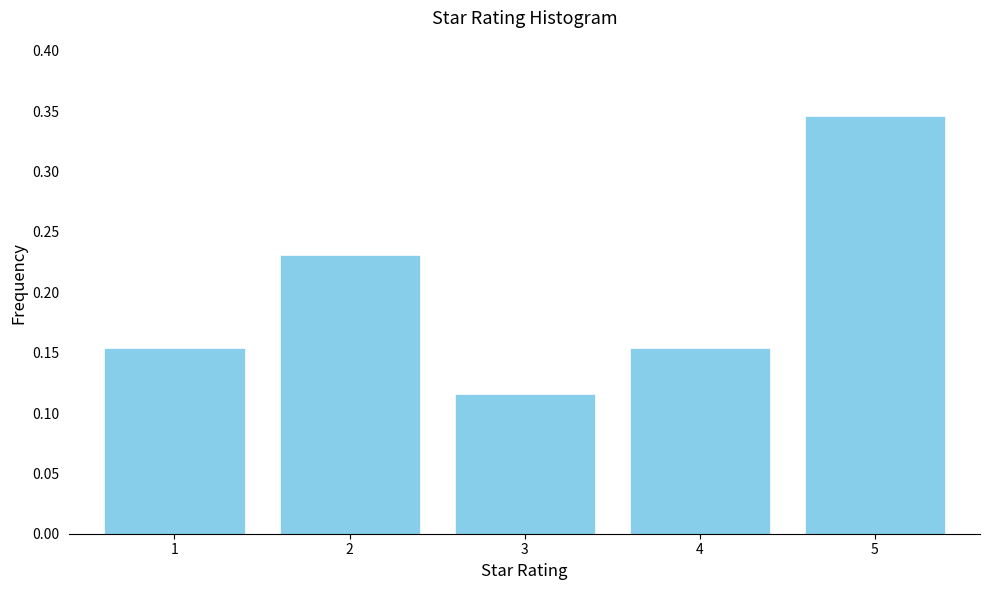

What is the sum of all values?

1.0